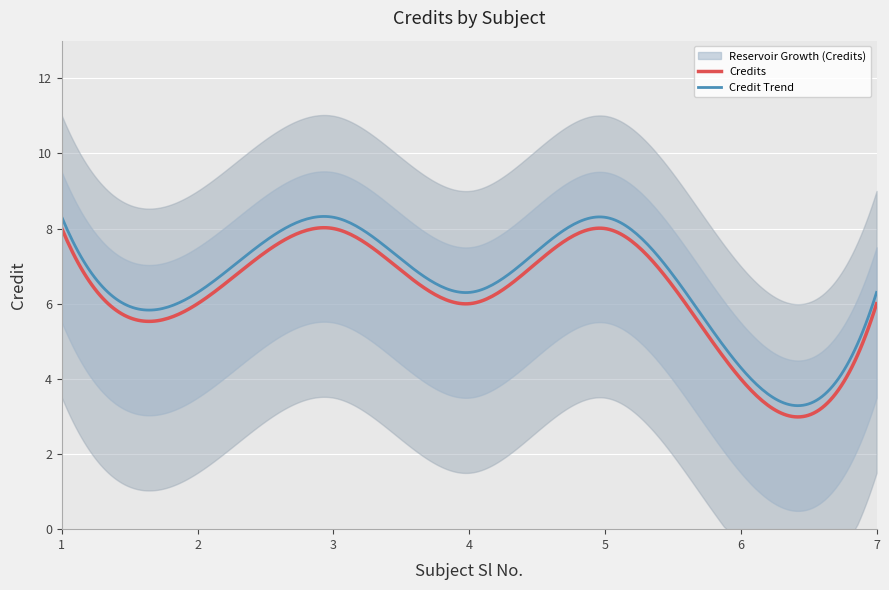

Reading left to right, what are all the values shown in this chart?

8	6	8	6	8	4	6